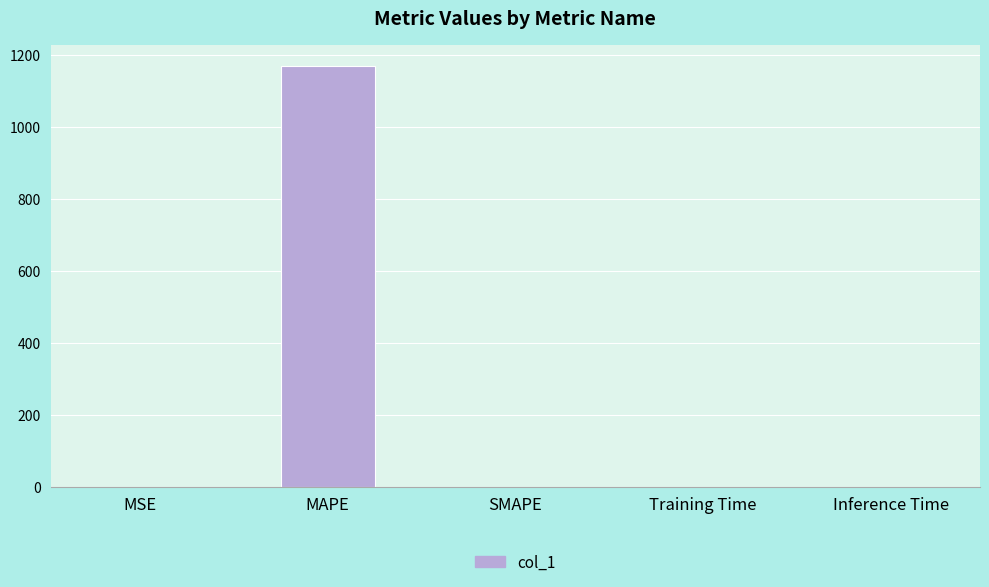

Are the bars horizontal?

No